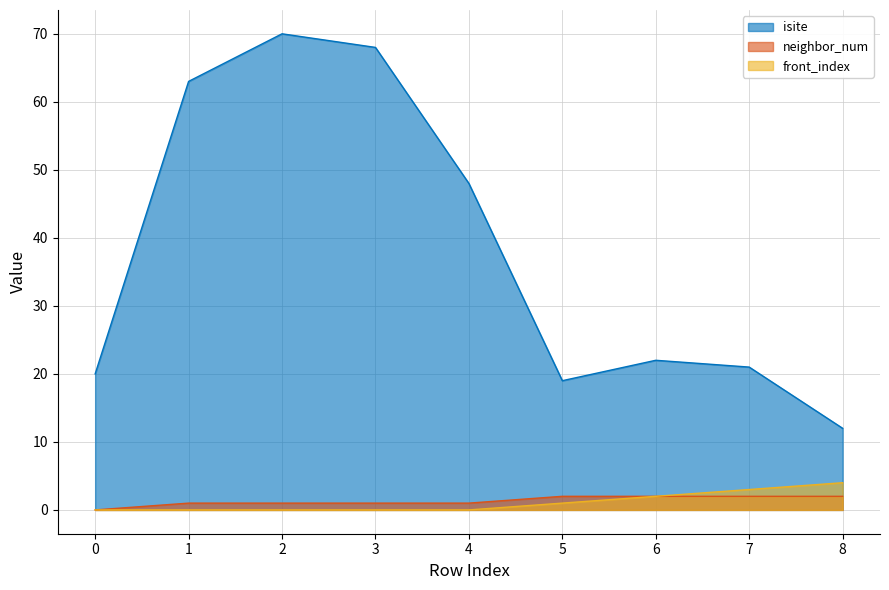

How many positive values does the neighbor_num series have?

8